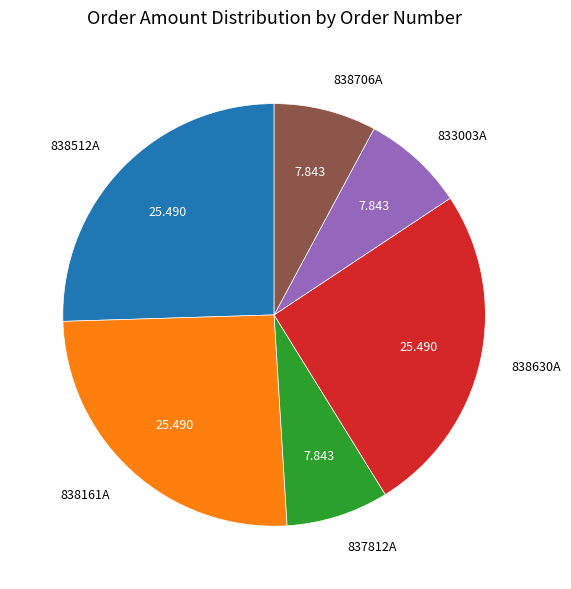

Between 838512A and 833003A, which is larger?

838512A